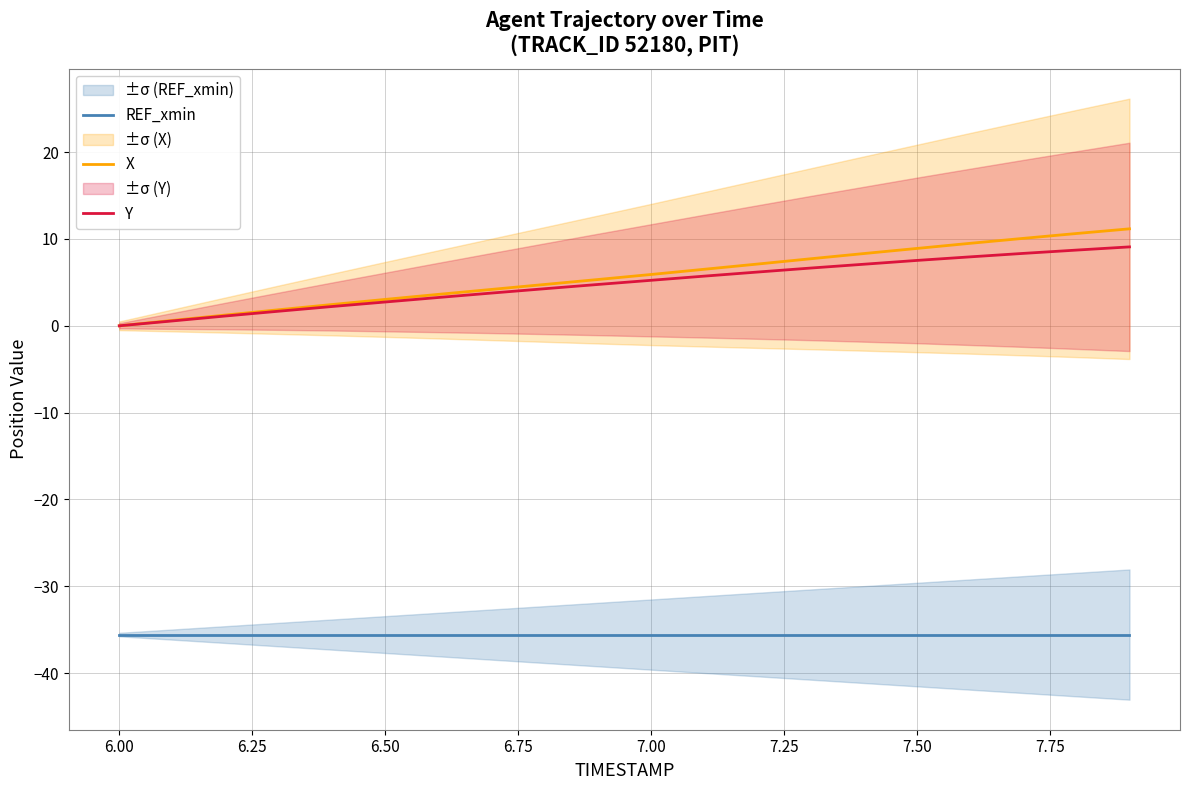

What is the maximum value for Y?

9.1